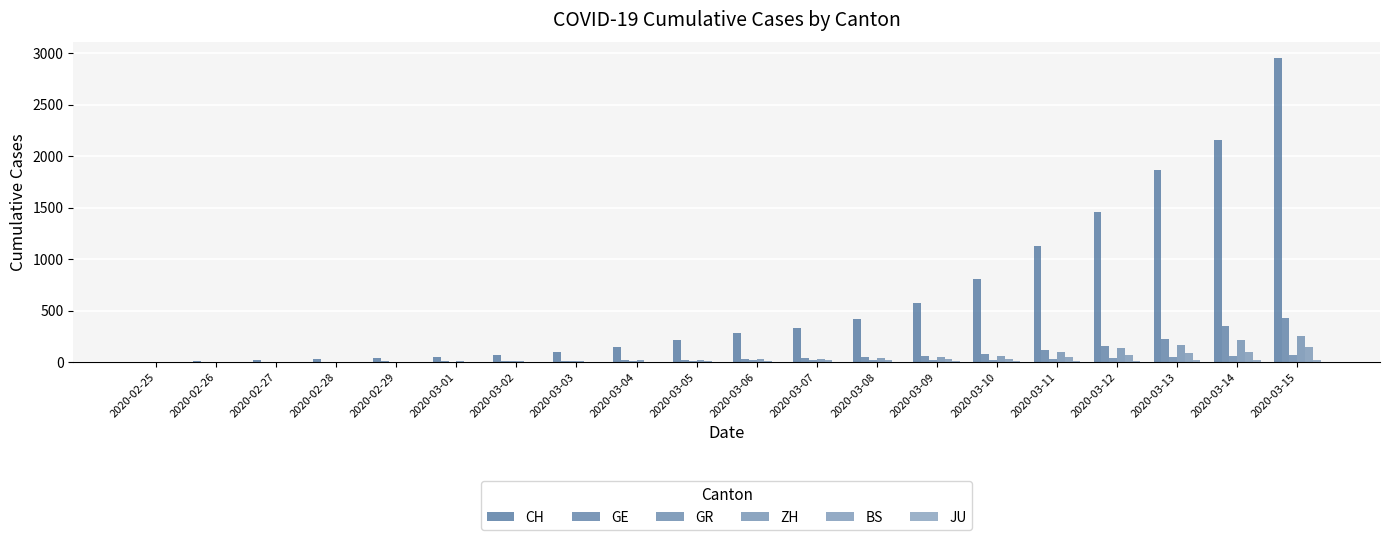

How many series are shown in this chart?

6